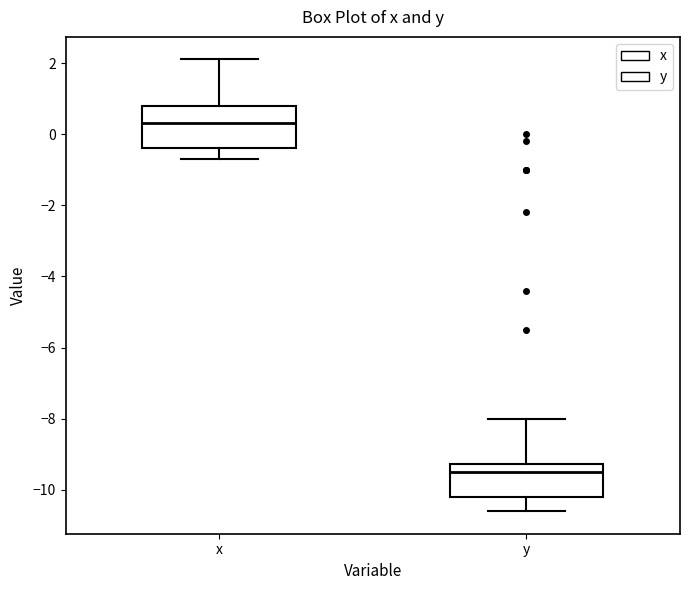

Which box is the tallest, from its lower edge to its upper edge?

x